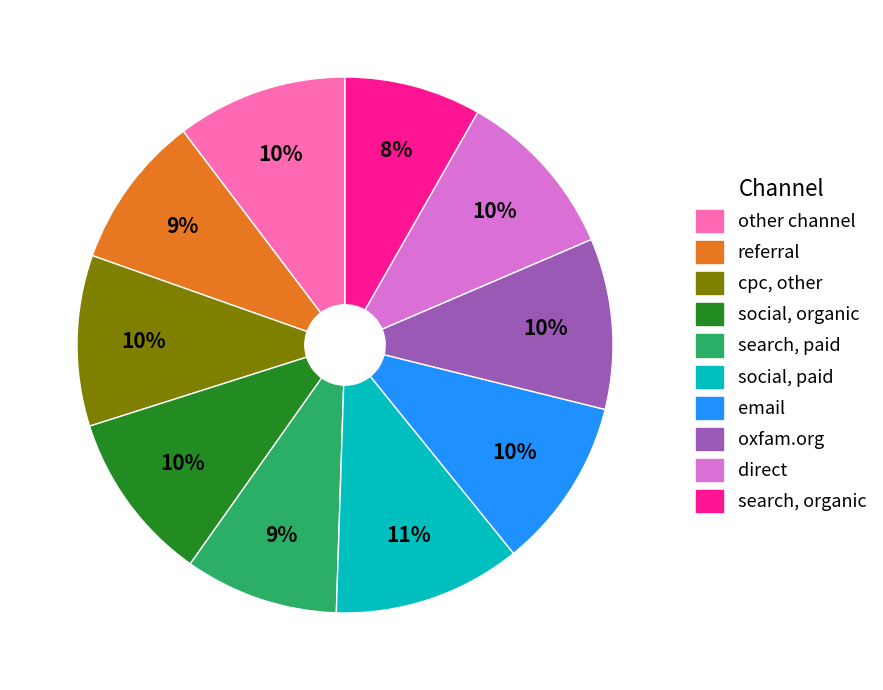

To the nearest percent, what portion does referral represent?

9%